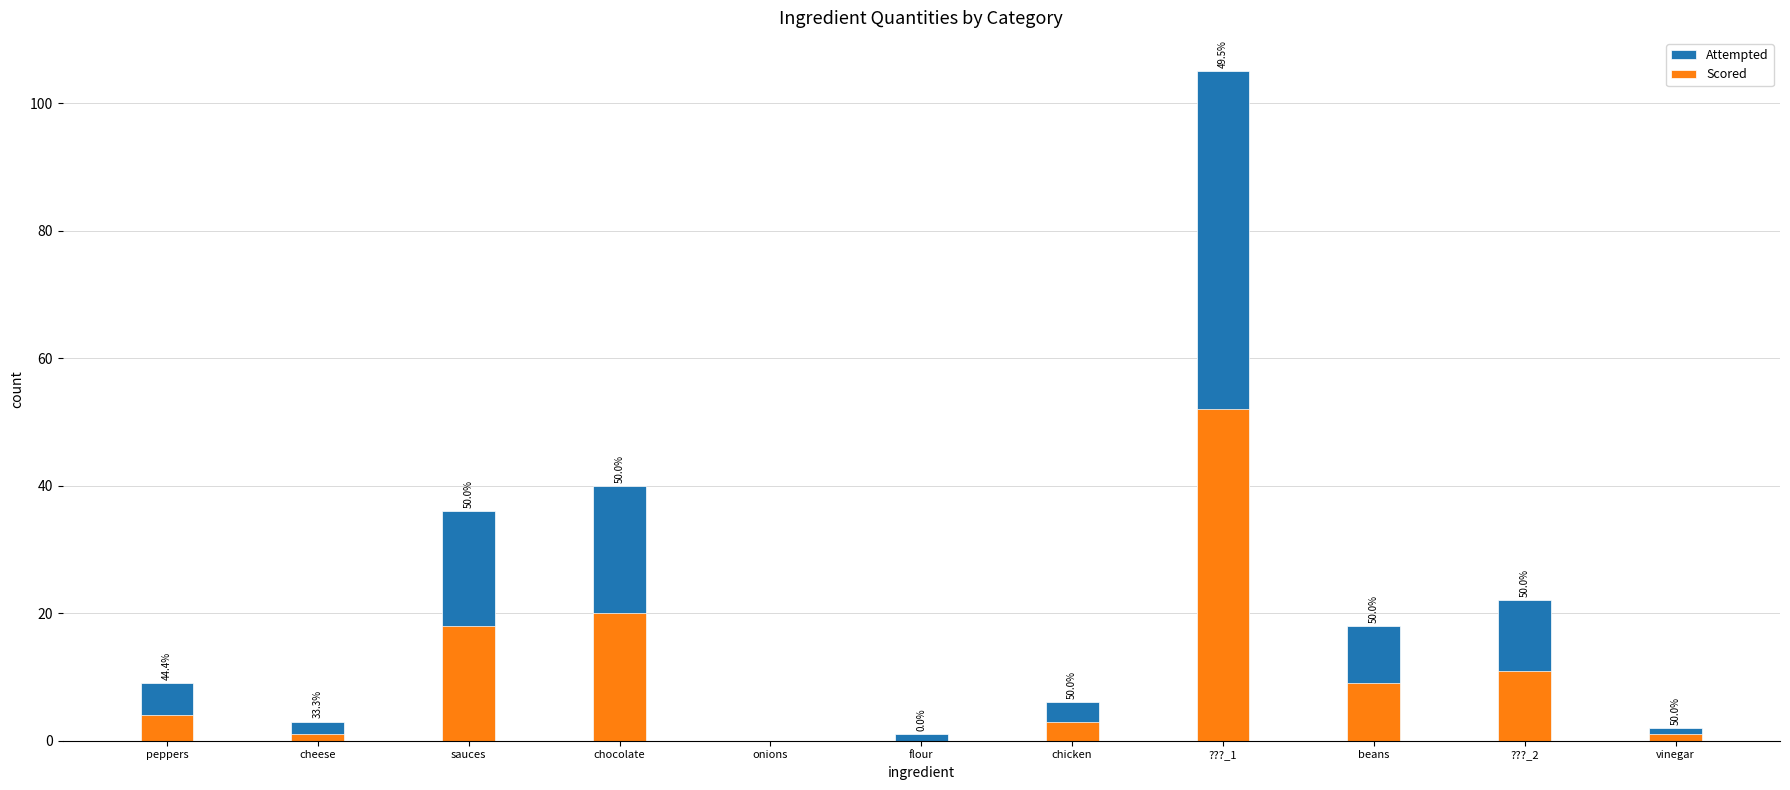

How many values in the Attempted series are below 9?

5